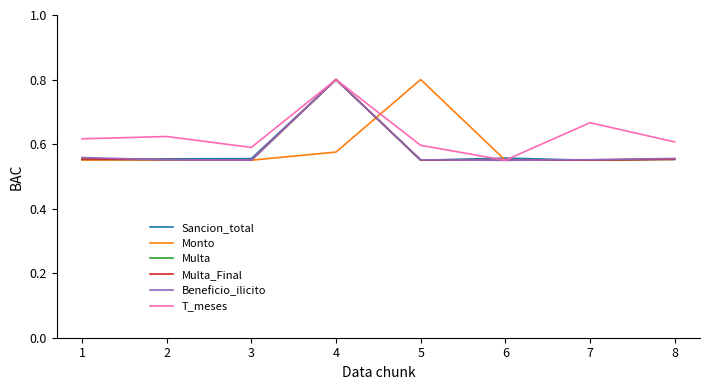

Between 1 and 4, which series saw the biggest shift?

Sancion_total